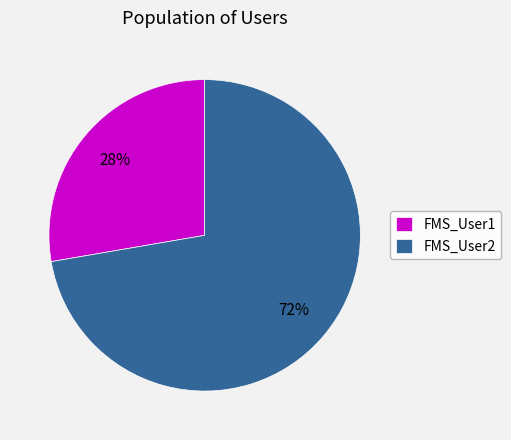

The FMS_User1 slice represents 28% of the pie. True or false?

True